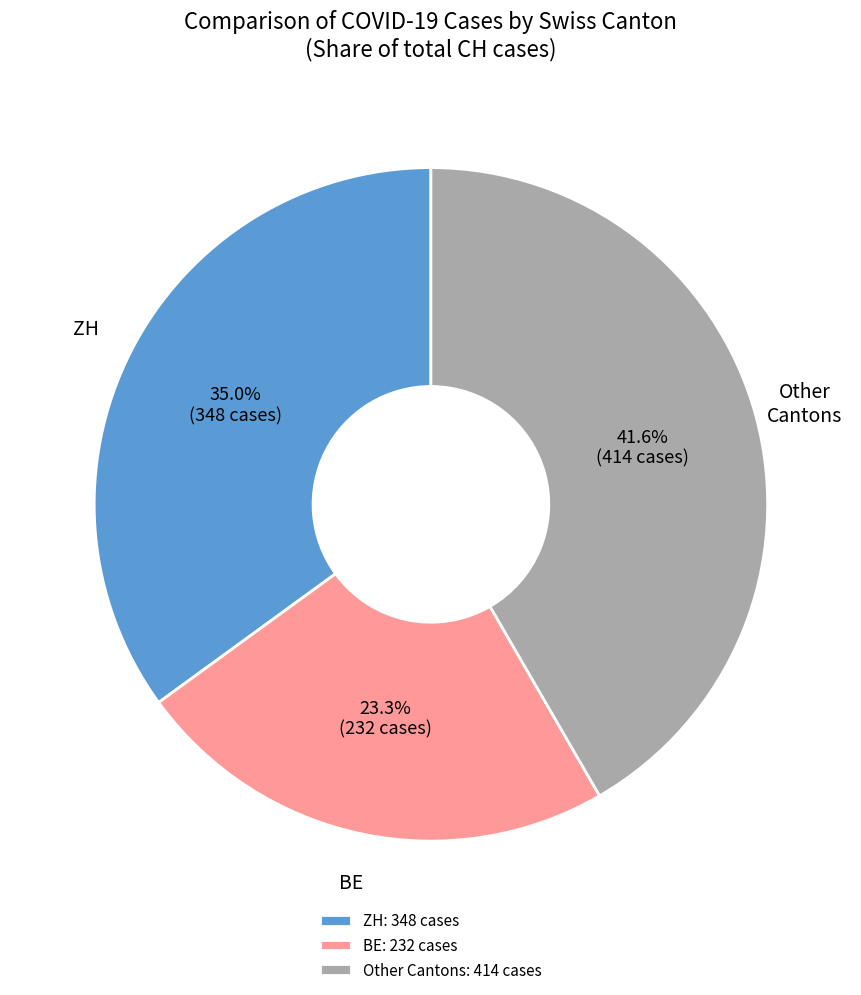

How much of the chart is everything except ZH?

65.0%